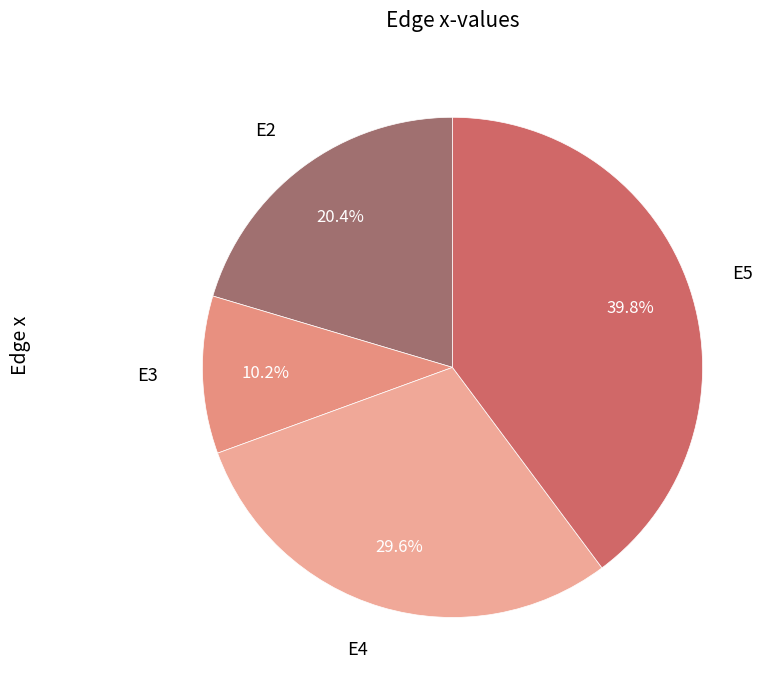

Is there any slice that represents more than half of the pie?

No